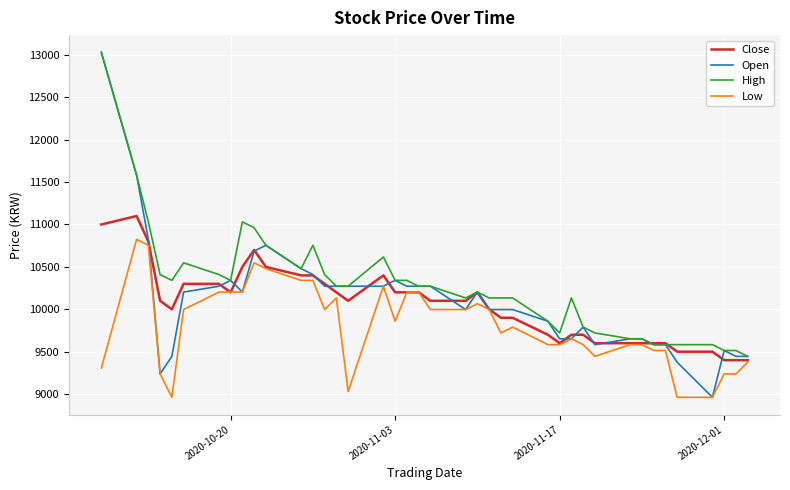

What is the smallest value displayed?

8962